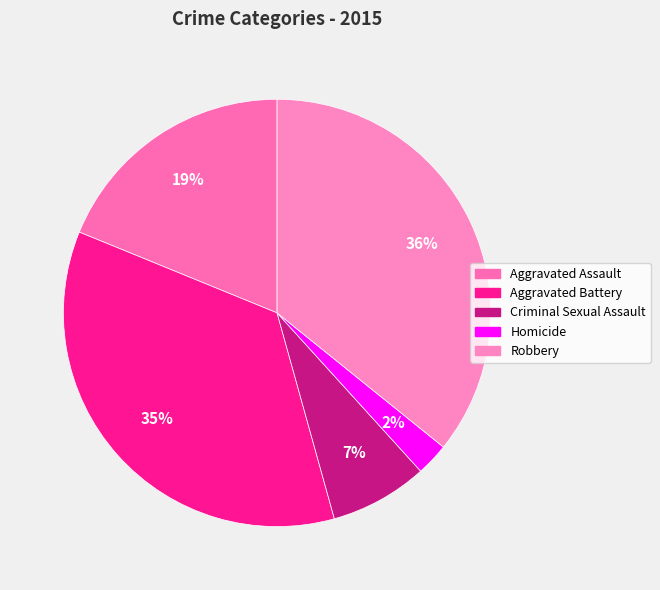

How many slices are in this pie chart?

5